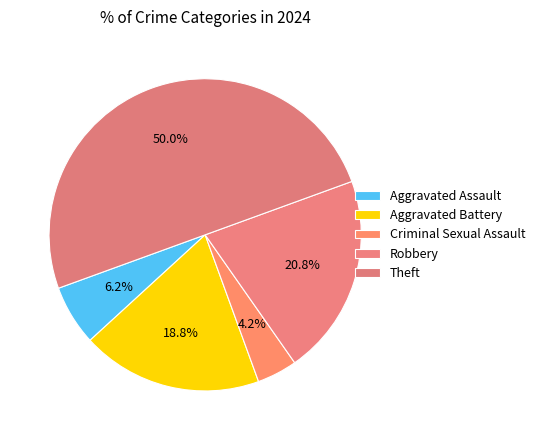

To the nearest percent, what is the average slice percentage?

20%